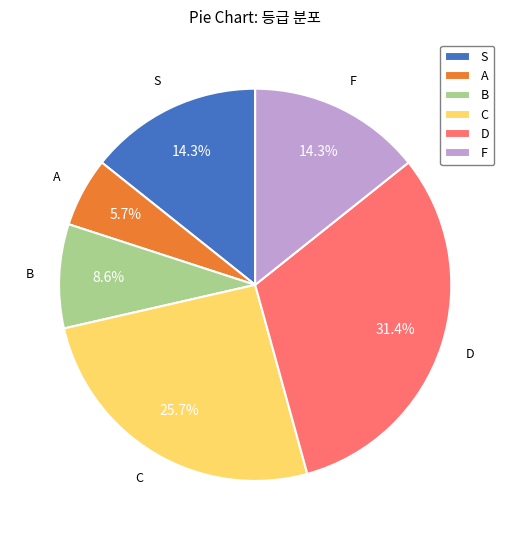

Which has a higher value, D or B?

D